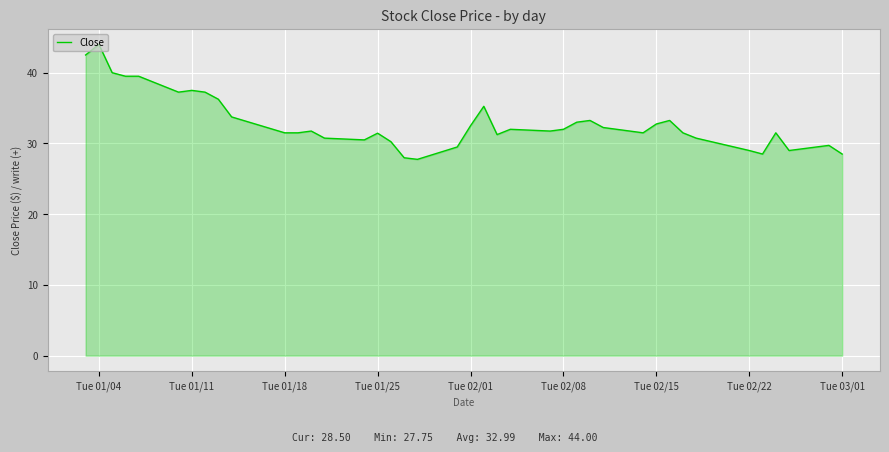

What is the maximum value shown in the chart?

44.0